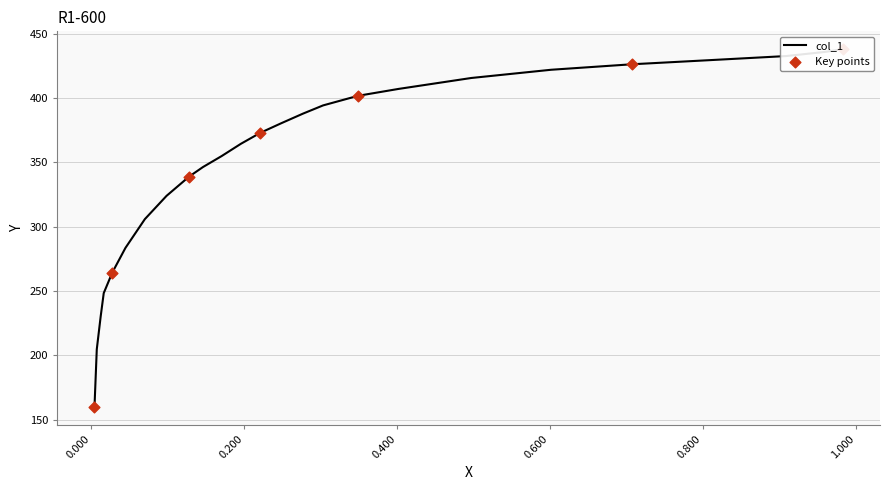

Approximately how many times larger is the value at 0.0122 compared to 0.1957?

0.6